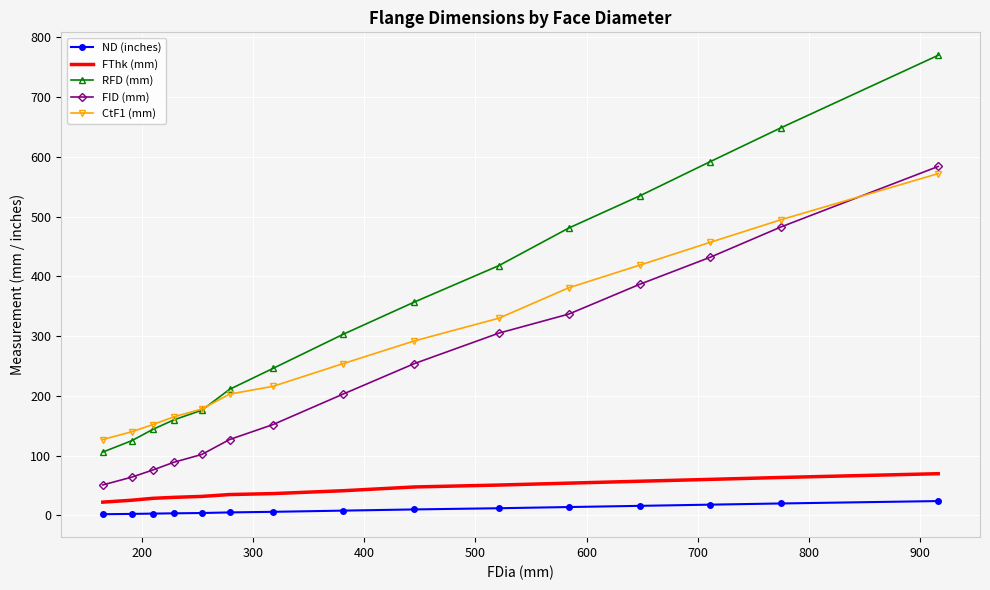

What is the greatest value displayed?

770.0